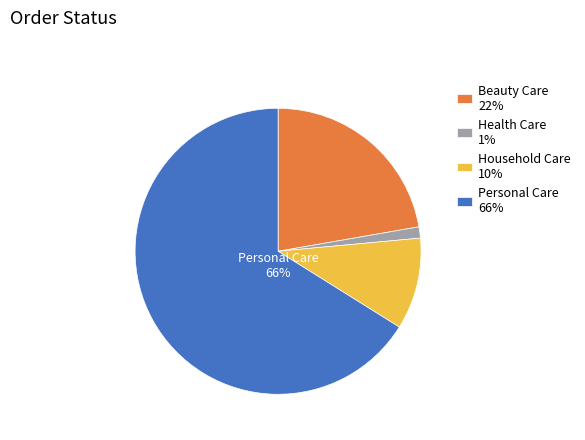

Rank the categories by value from highest to lowest.

Personal Care, Beauty Care, Household Care, Health Care